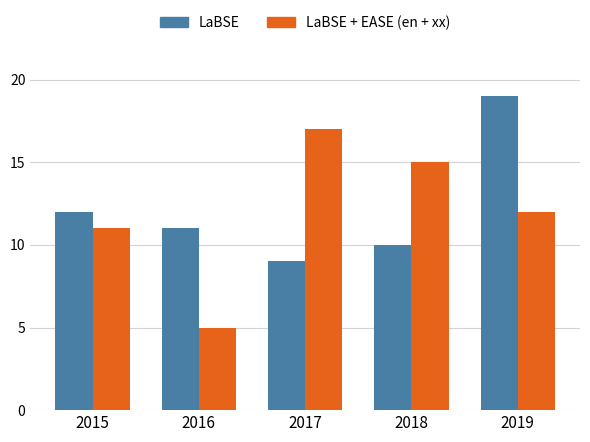

What is the spread (max minus min) of values at 2018?

5